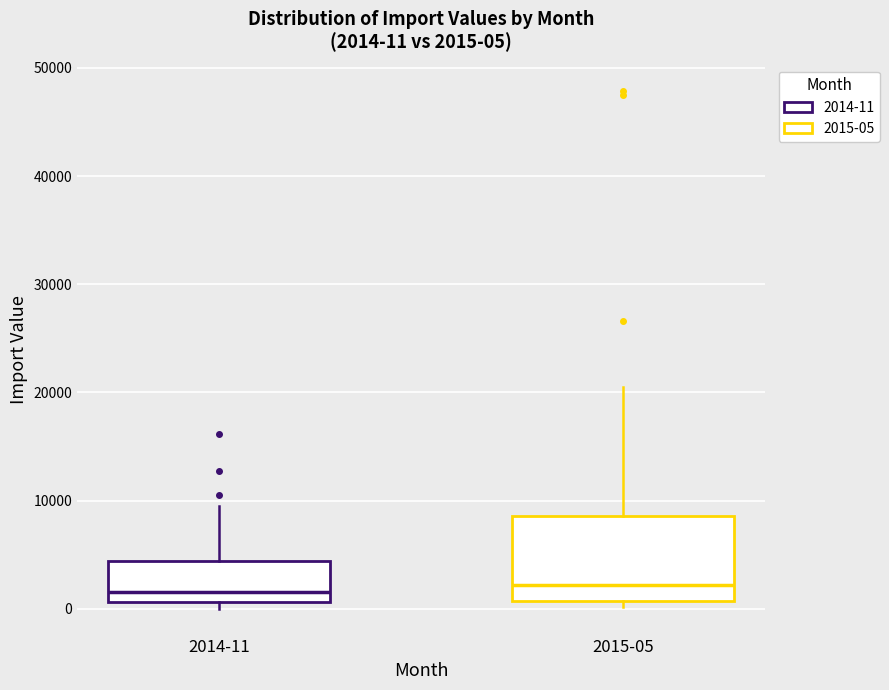

Which box is the tallest, from its lower edge to its upper edge?

2015-05